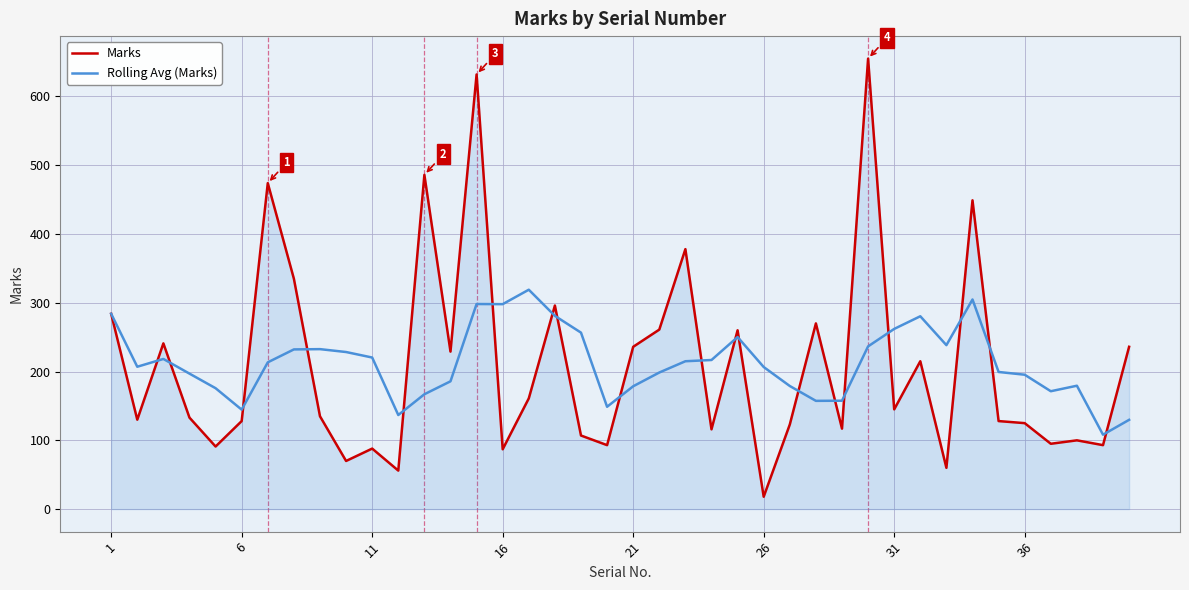

Does the chart have visible grid lines?

Yes